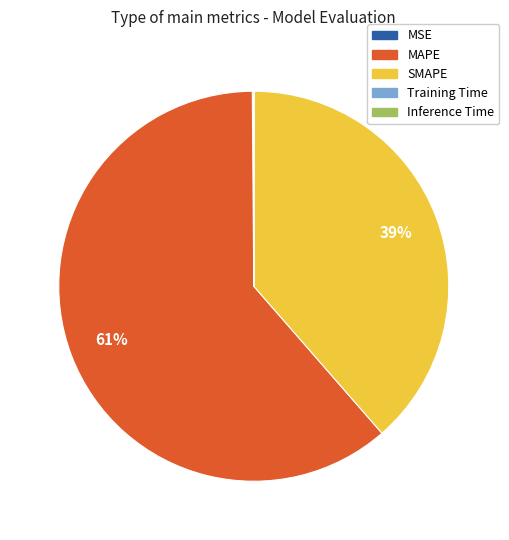

To the nearest percent, what is the difference between the largest and smallest slice percentages?

61%